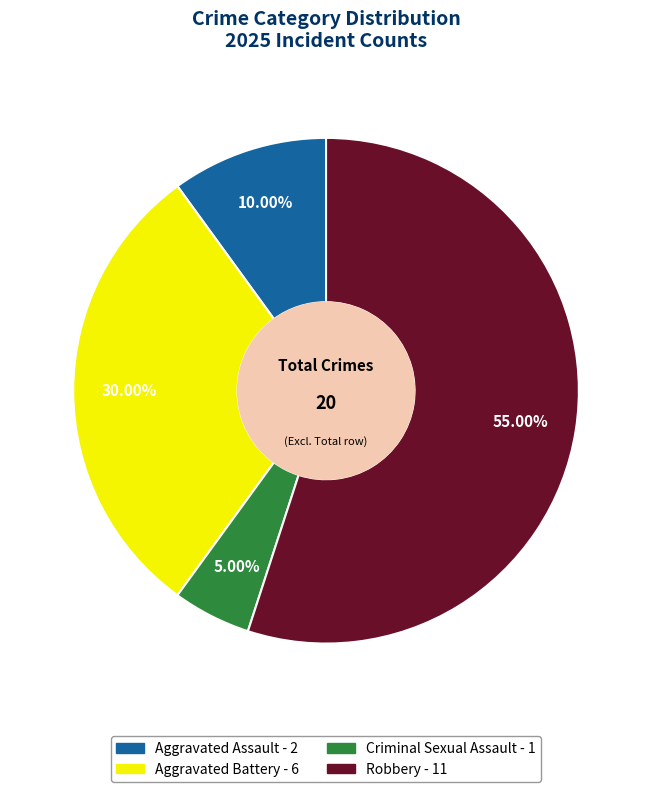

To the nearest percent, what portion does Robbery represent?

55%